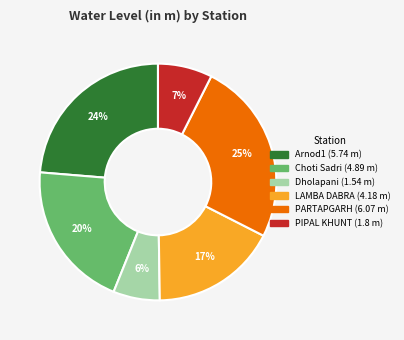

Count the number of slices in the pie.

6